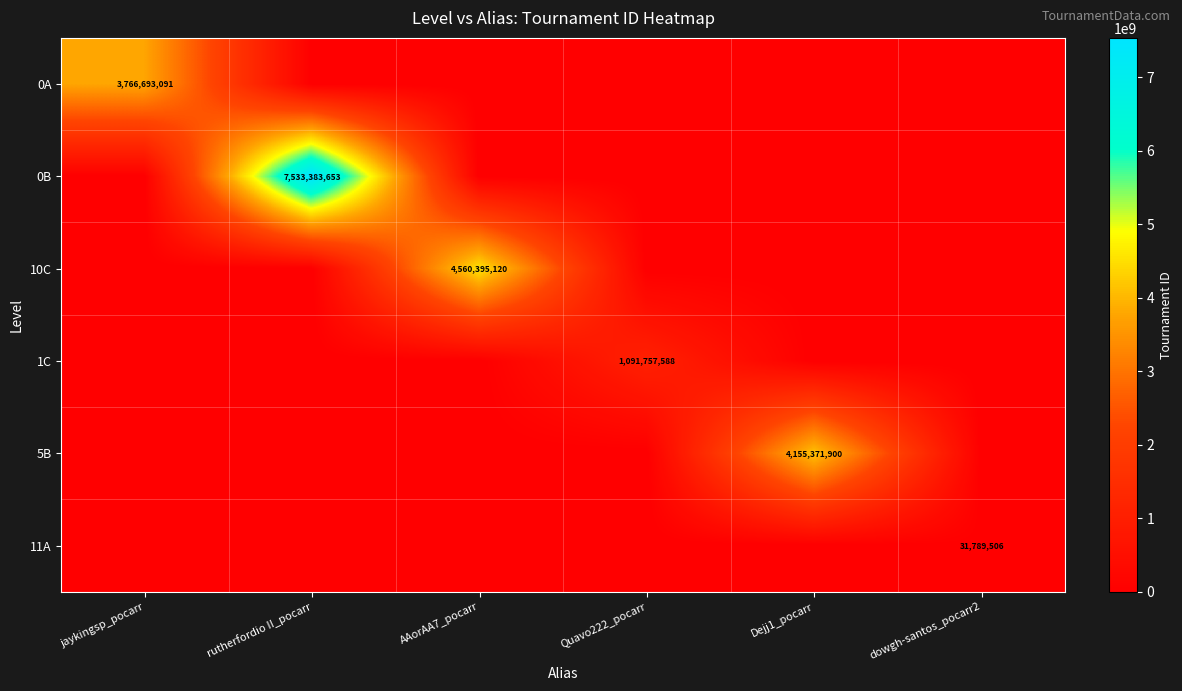

The value of 0A at jaykingsp_pocarr is 5799956482. True or false?

False